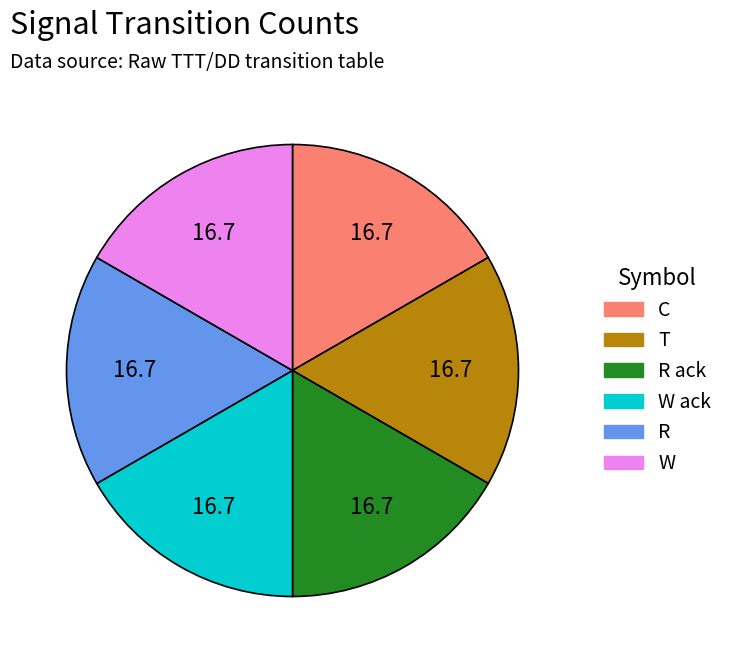

Is there a majority slice in this chart?

No